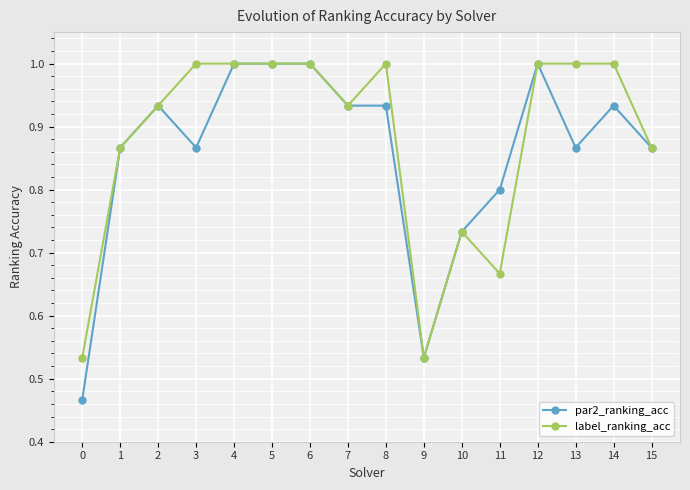

Which series has the widest spread of values?

par2_ranking_acc